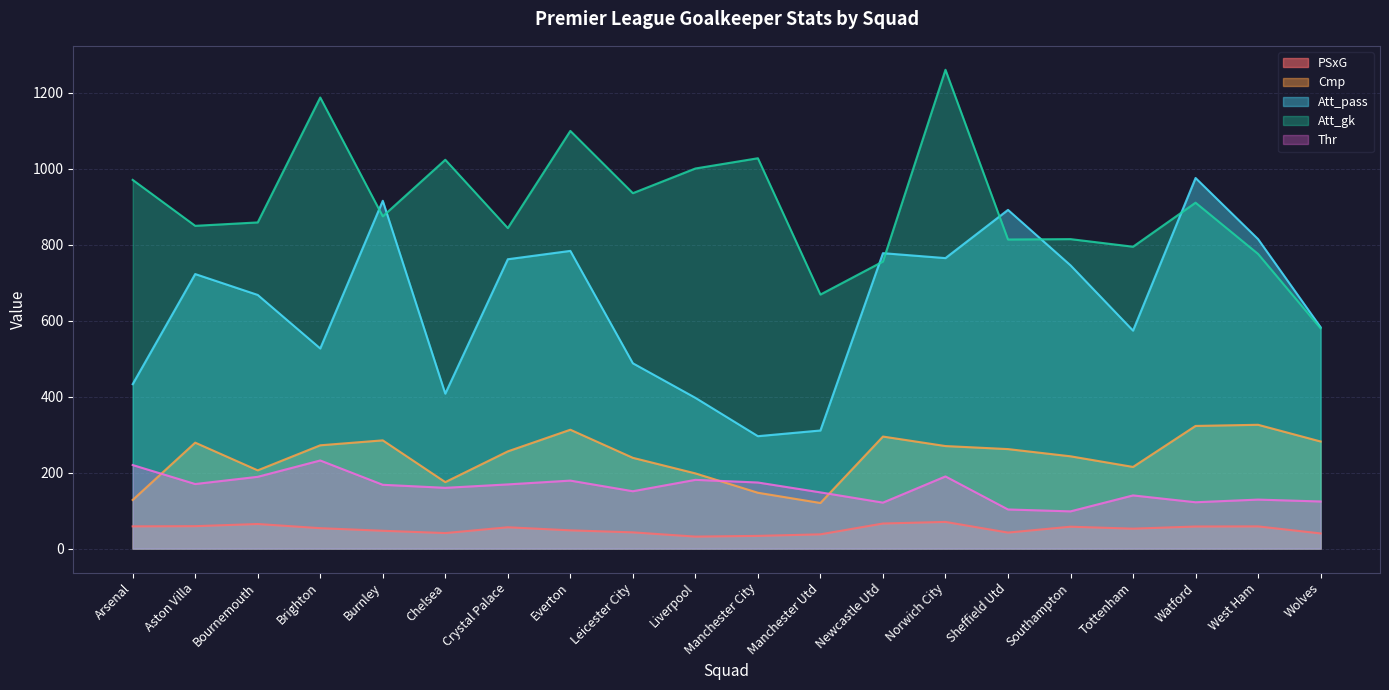

Where is Att_gk nearest to the value 920?

Watford